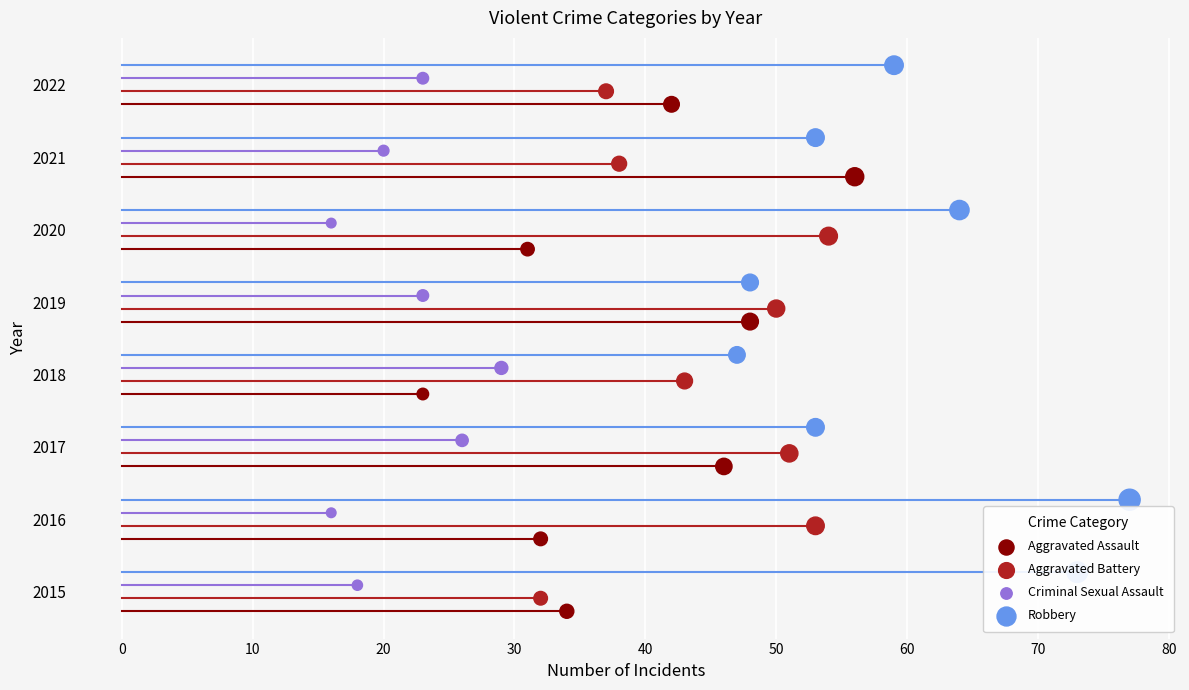

Which series contains the lowest Y value?

Aggravated Assault